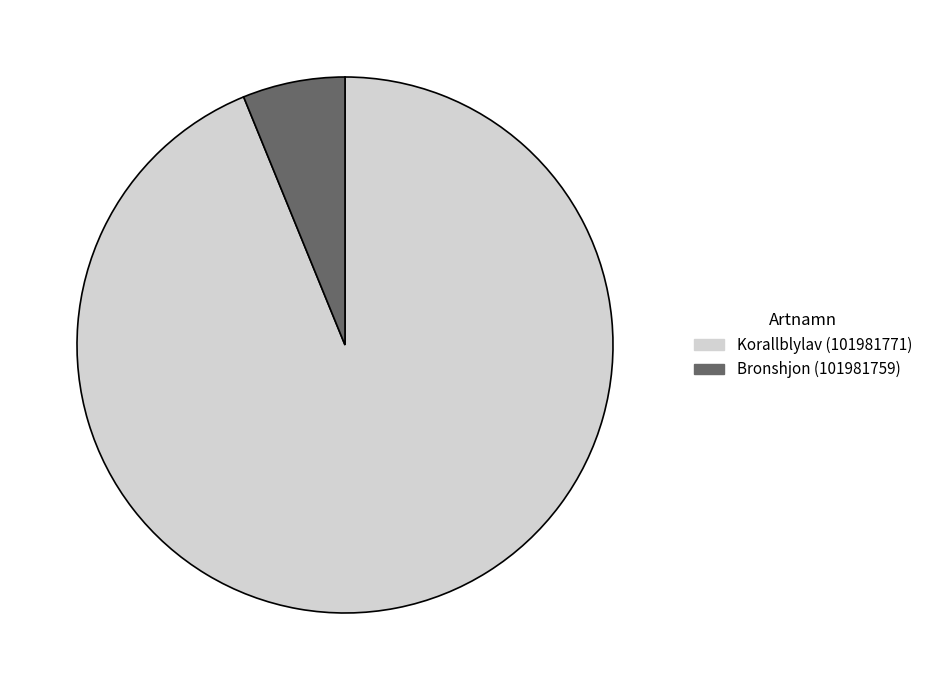

Is there any slice that represents more than half of the pie?

Yes